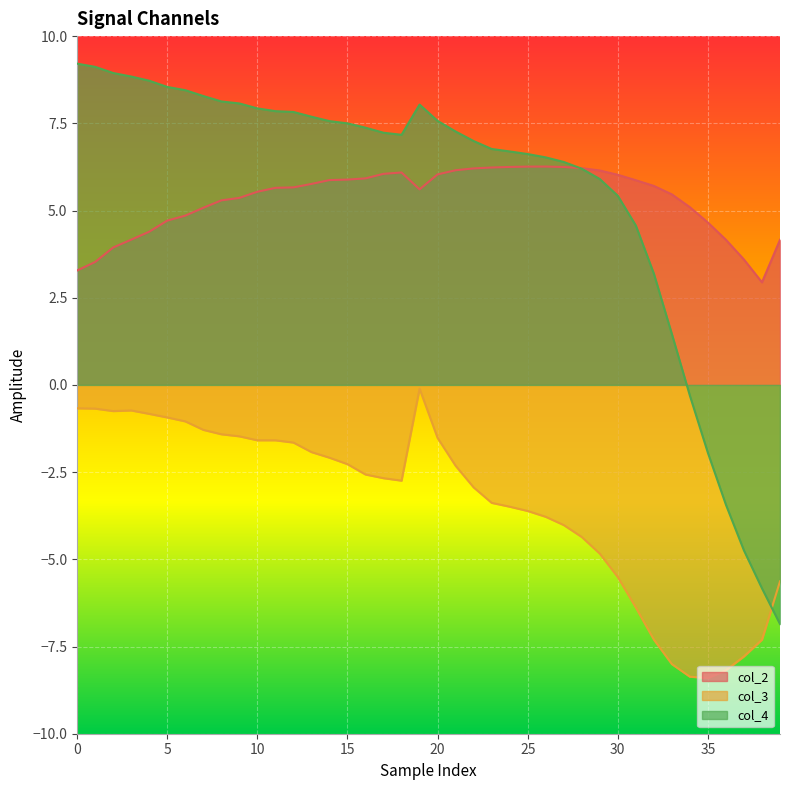

True or false: col_4 has more than 1 interior local peaks.

False